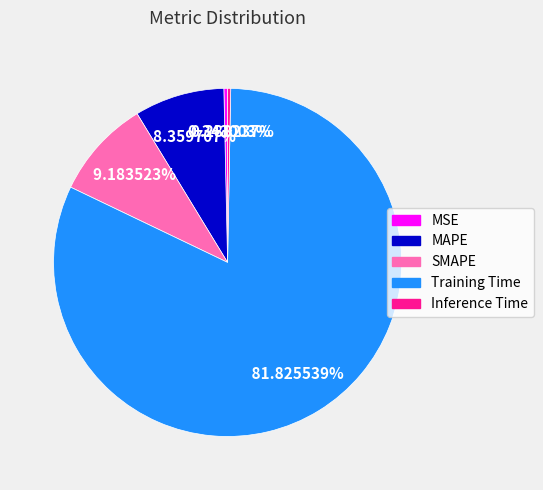

Is there any slice that represents more than half of the pie?

Yes